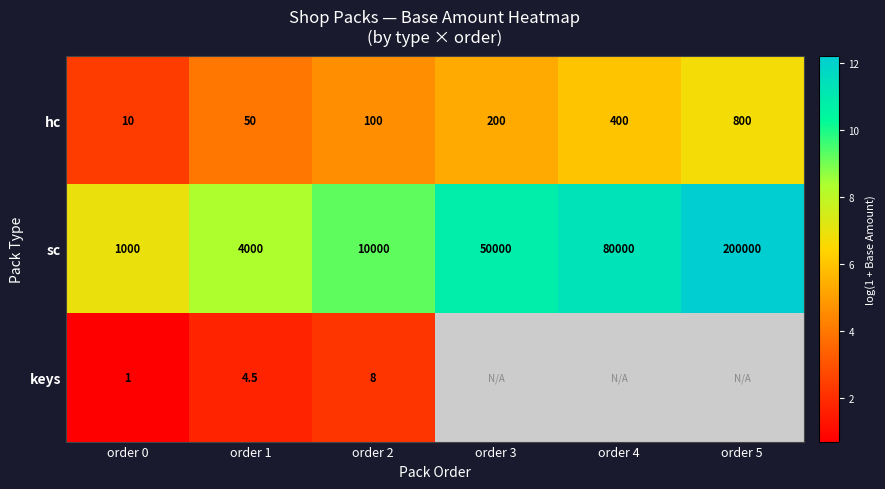

At order 1, list the series in order from largest to smallest.

sc, hc, keys